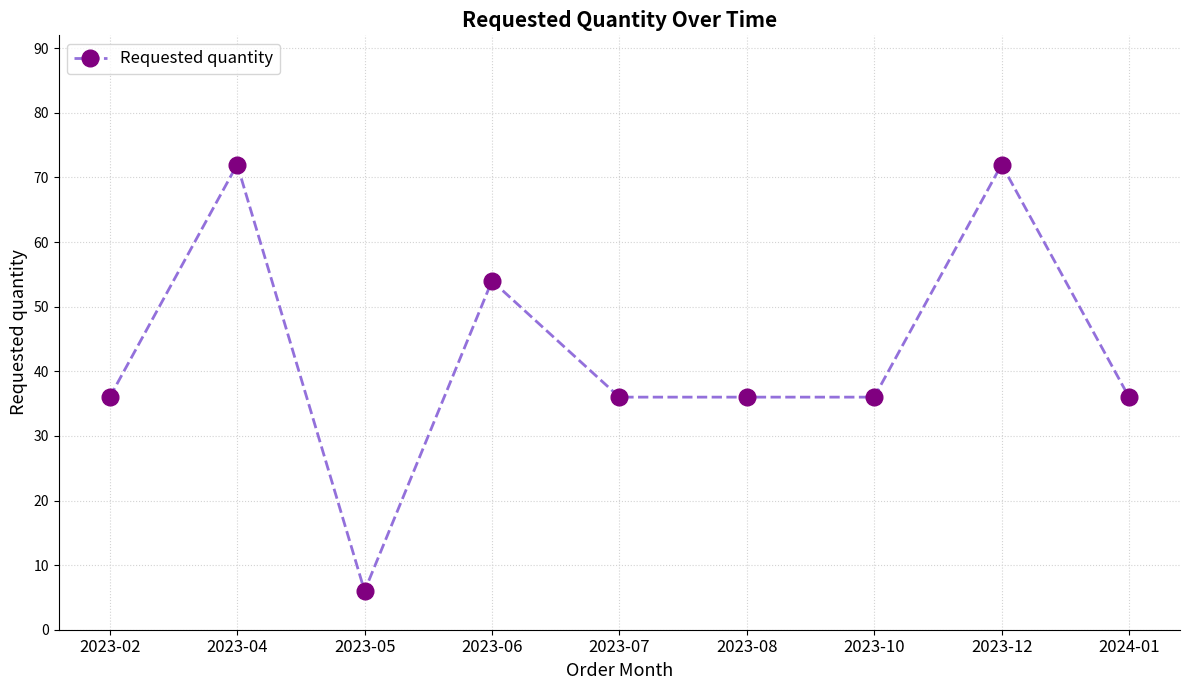

Reading left to right, extract all data points from this chart.

36	72	6	54	36	36	36	72	36